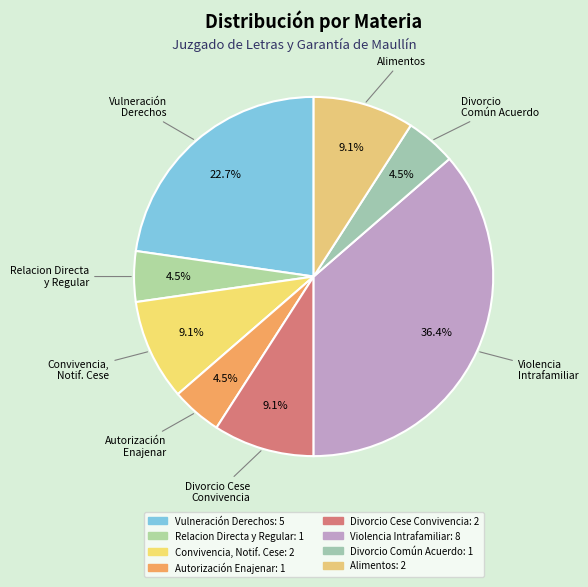

How many slices are in this pie chart?

8